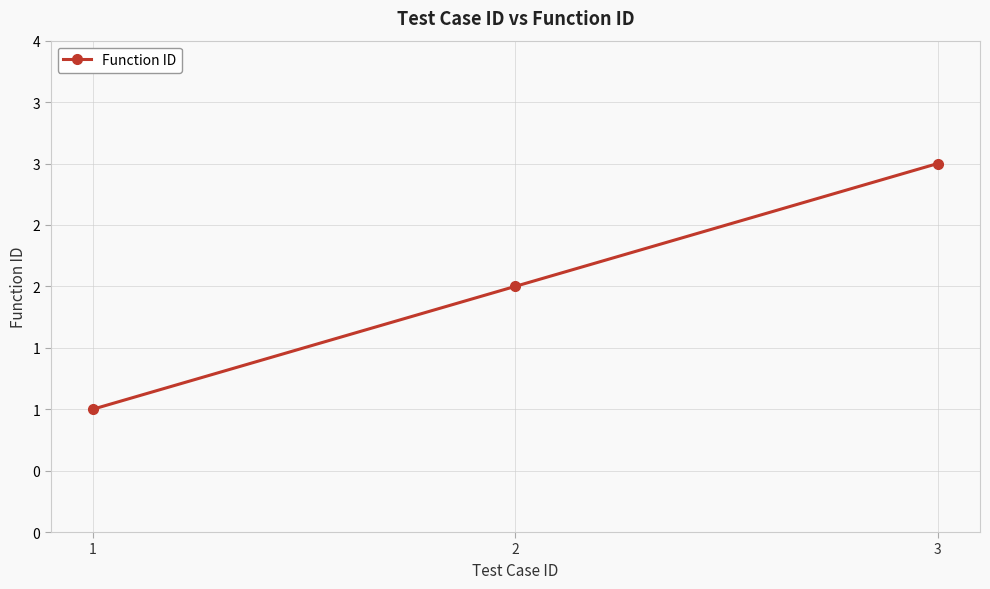

Between 2 and 3, which is larger?

3